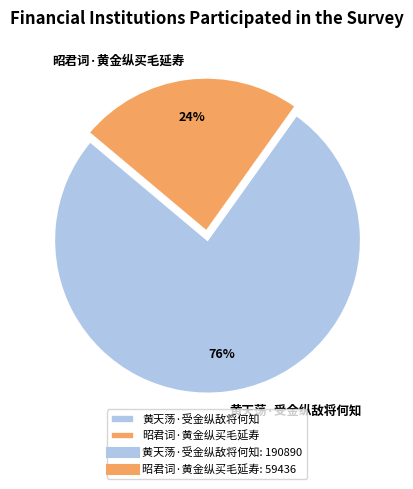

To the nearest percent, what portion does 昭君词·黄金纵买毛延寿 represent?

24%